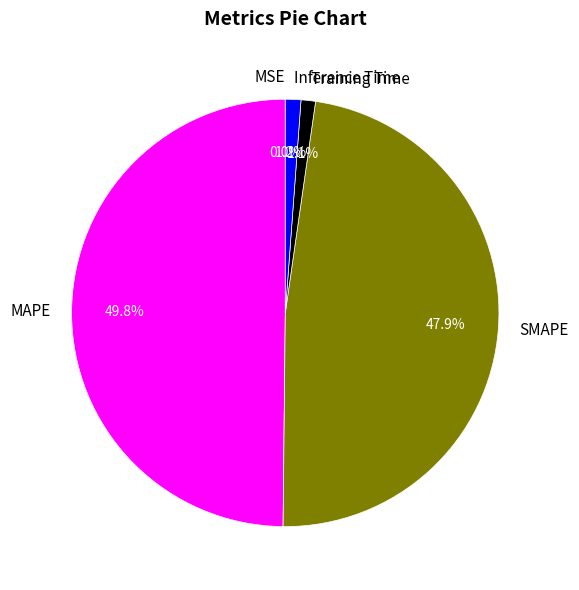

How much of the chart is everything except Inference Time?

98.8%